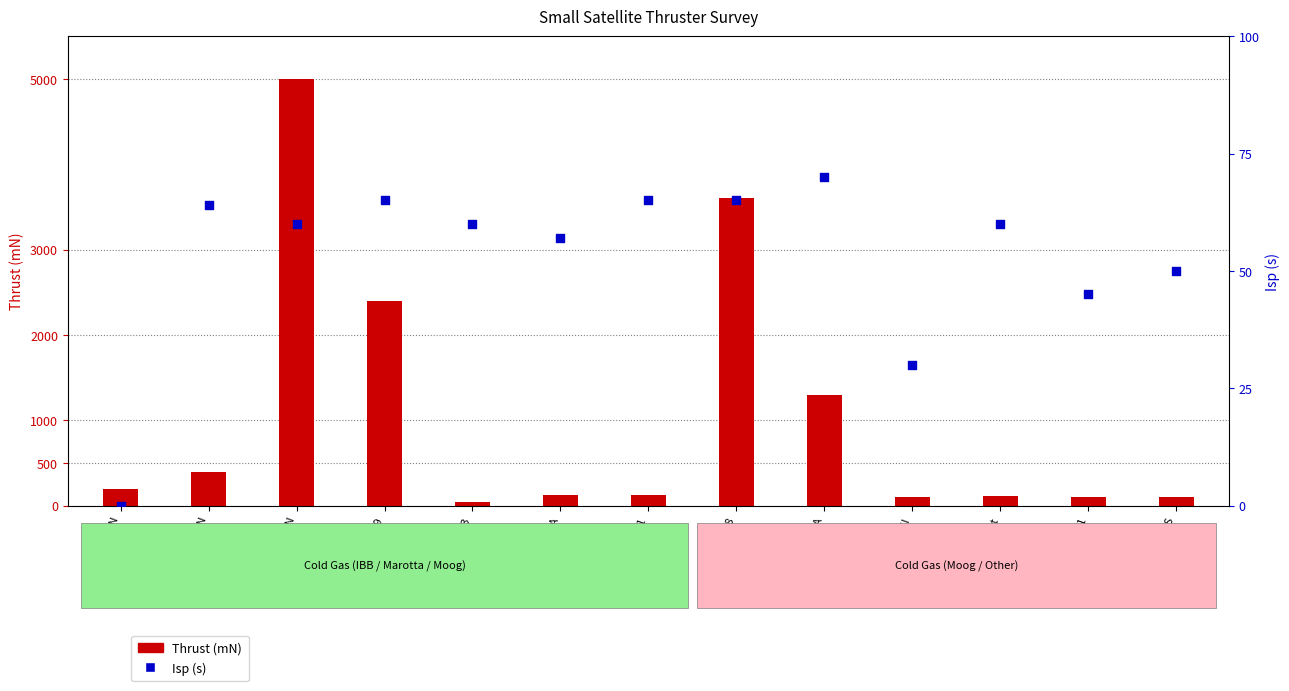

What is the change in value from AEOLOS 200mN to SNAP-1?

+45